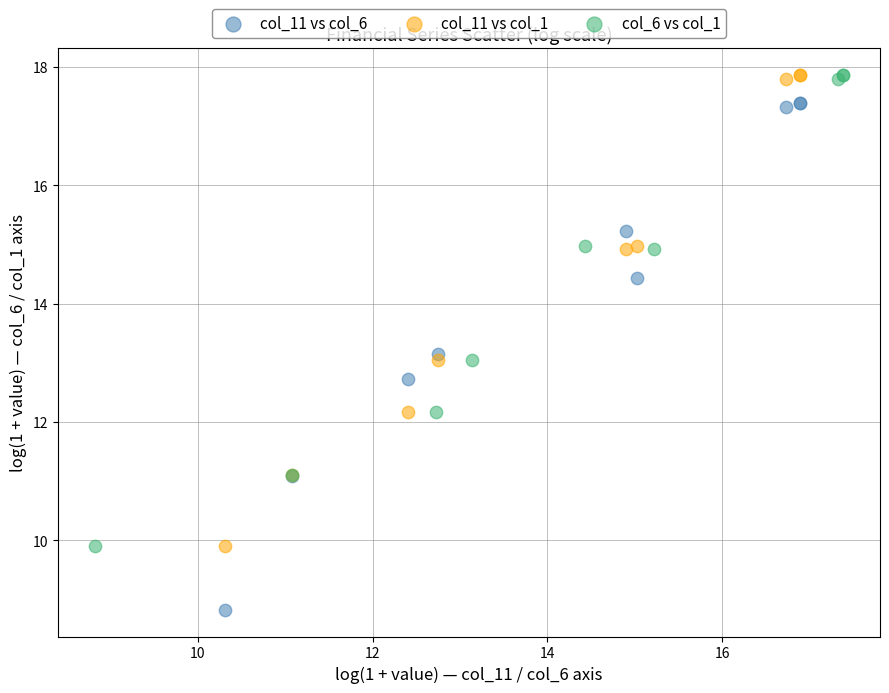

Which series has the largest Y range (max minus min)?

col_11 vs col_6